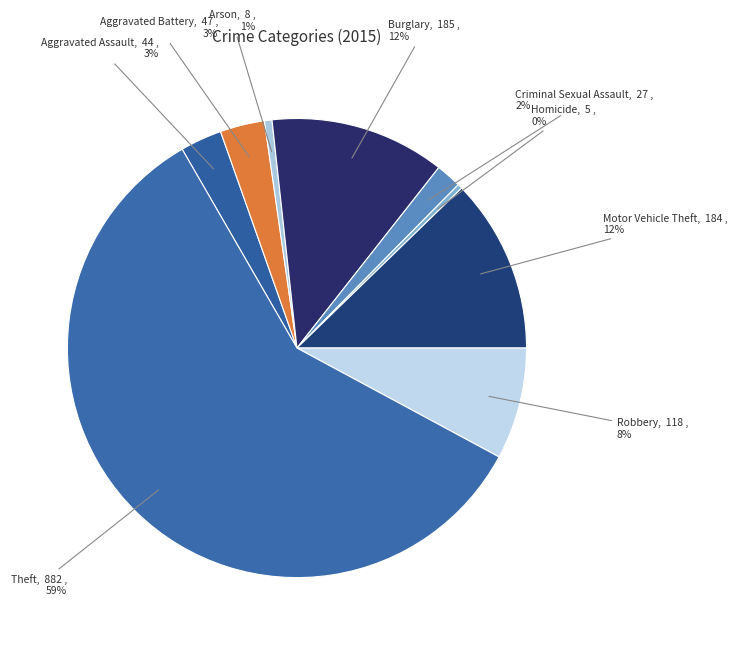

Between Burglary and Aggravated Assault, which is larger?

Burglary